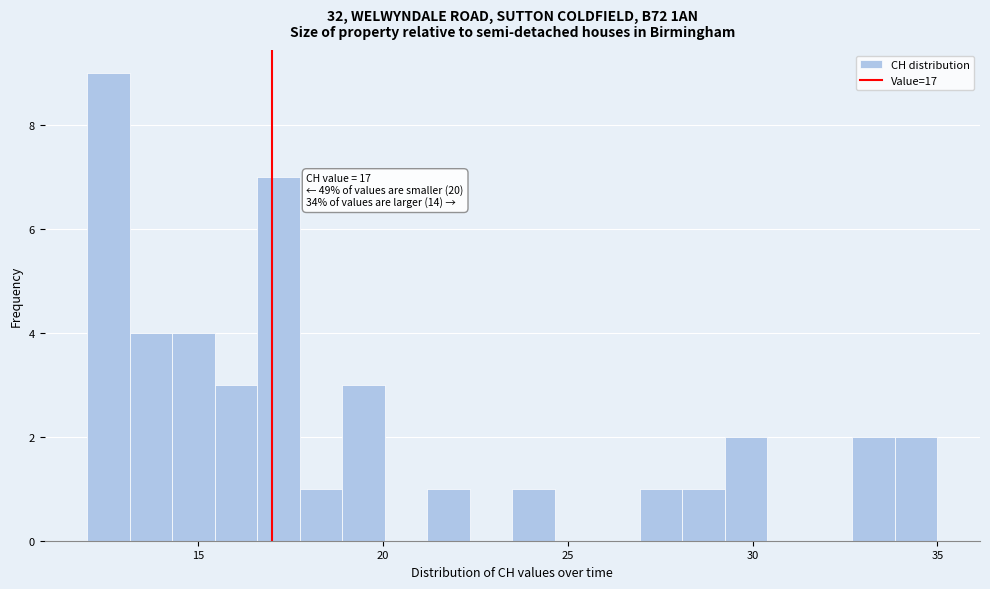

Around what value on the x-axis is the tallest bar? Give the approximate position of its centre, as read against the axis.

12.5